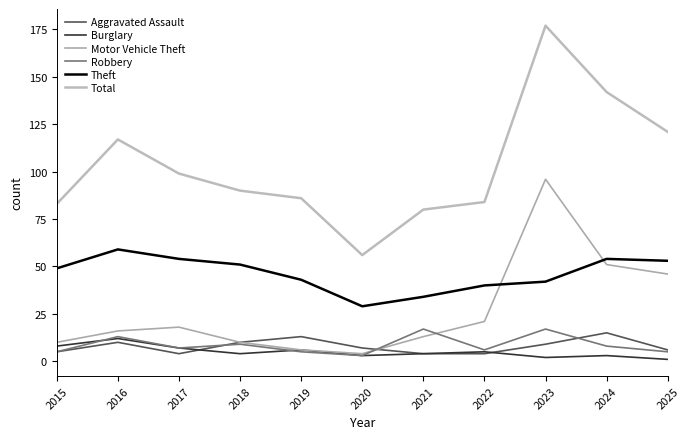

What is the sum of the Theft values at 2018 and 2023?

93